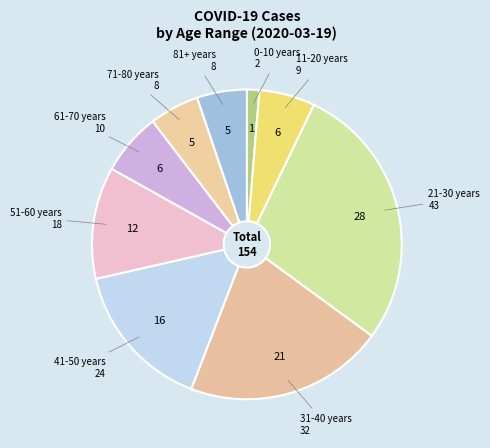

How many slices are in this pie chart?

9